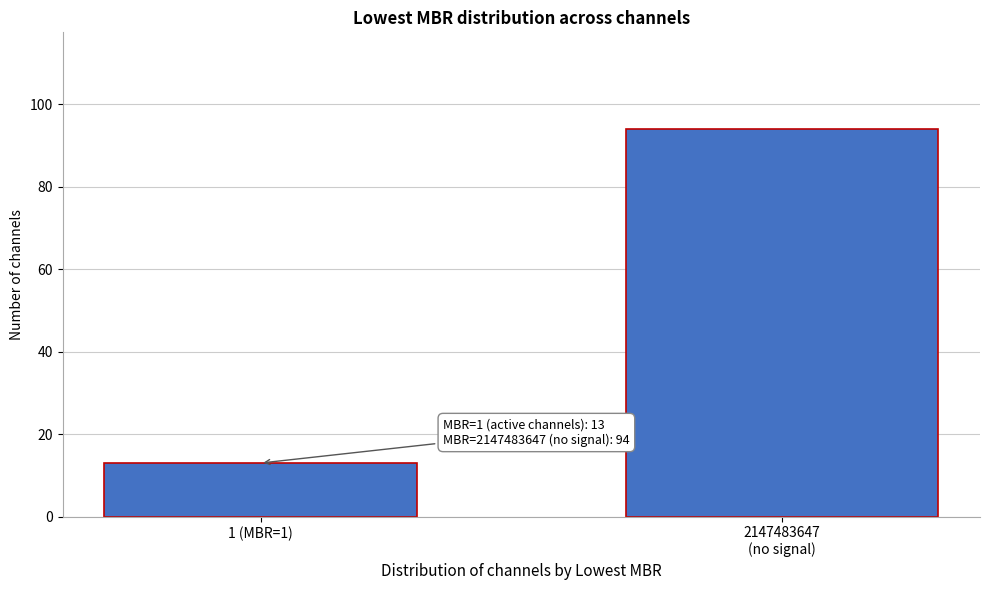

Reading left to right, what are all the values shown in this chart?

13	94